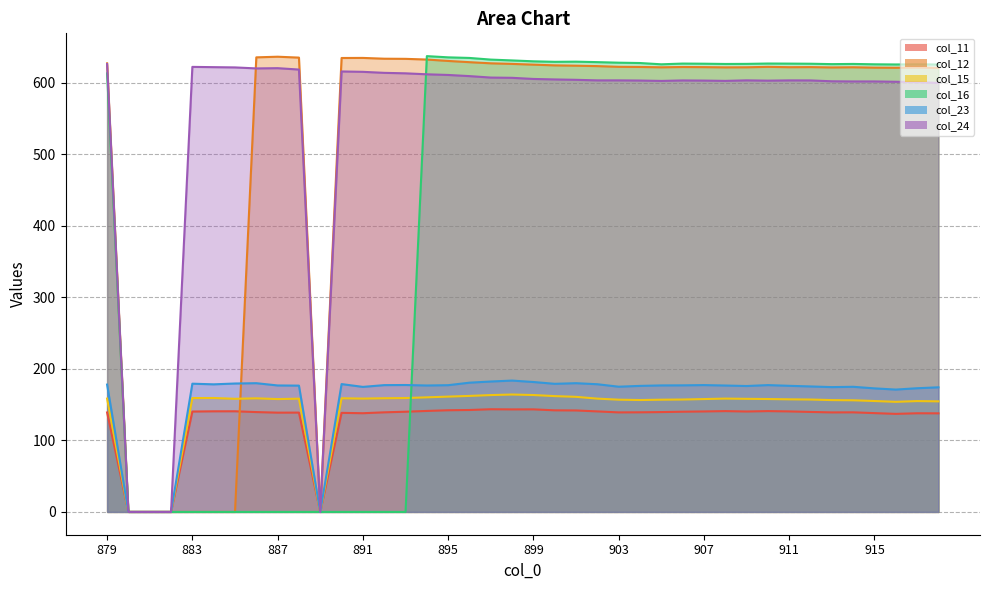

How many interior local peaks does the col_16 series have?

6